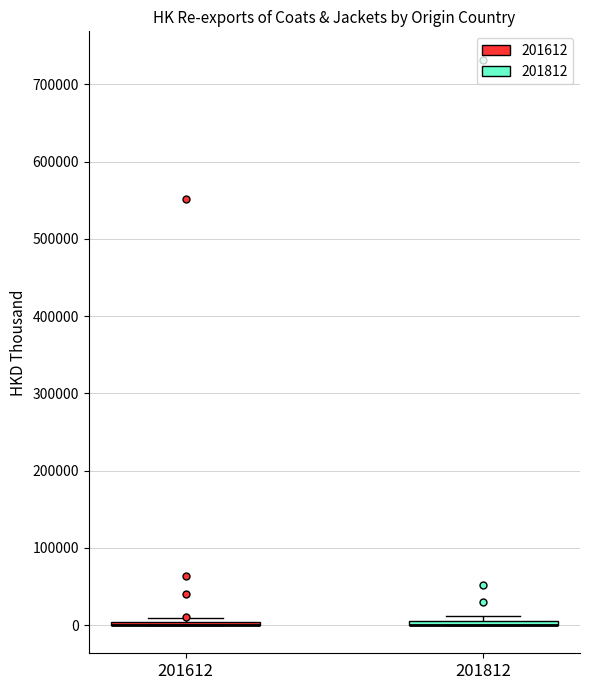

Where is the upper edge of the box at x = 201812 on the y-axis? The values are not printed on the chart, so give them approximately, as read against the axis.

10000